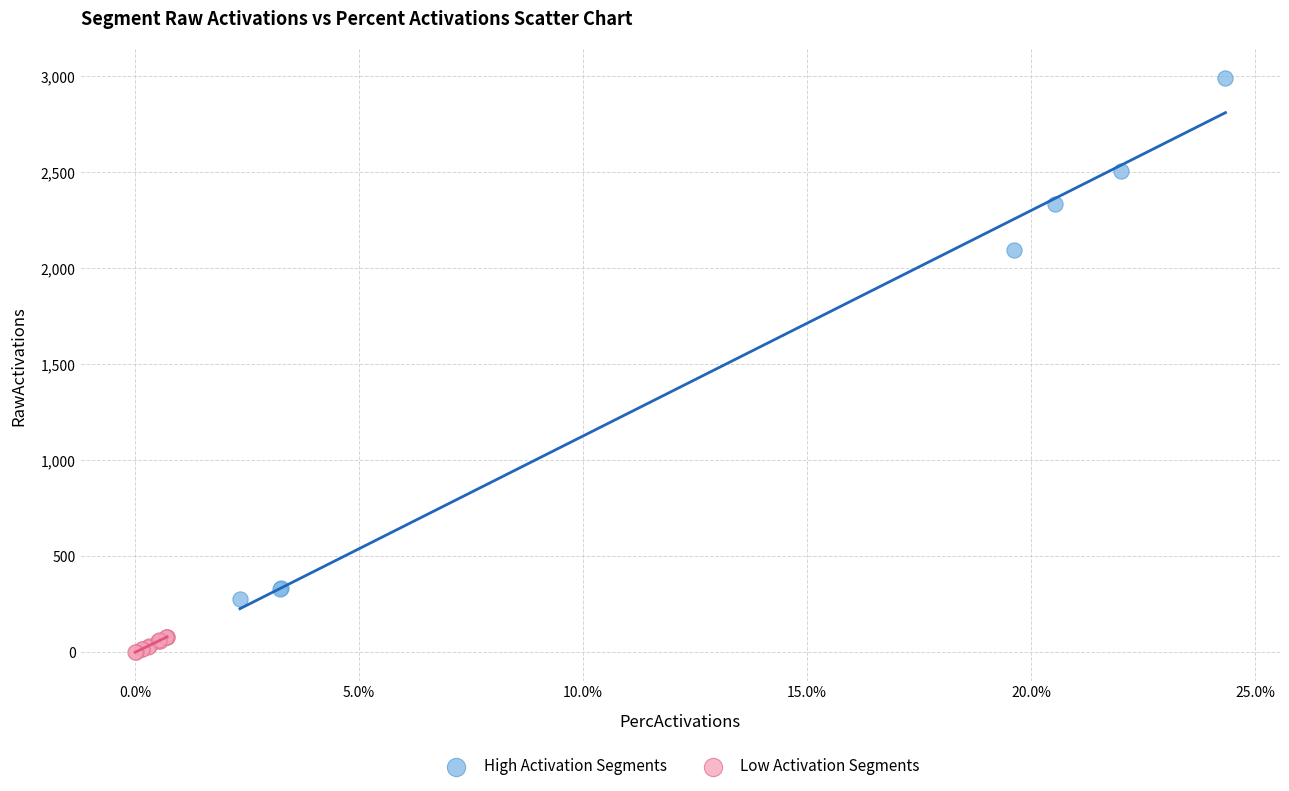

Which series reaches the maximum Y coordinate?

High Activation Segments